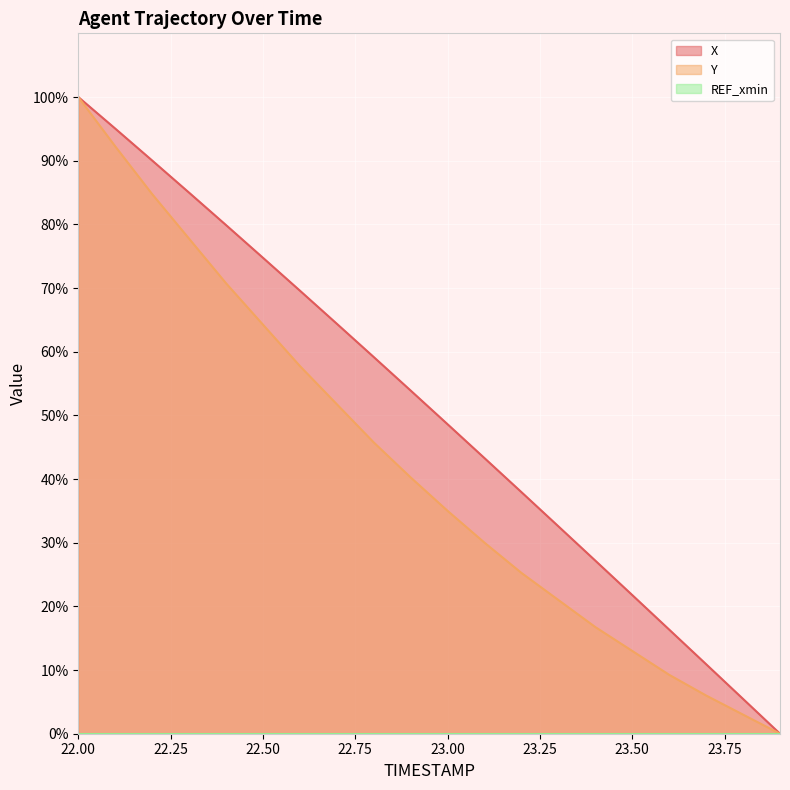

List the series in order of their peak value, lowest first.

X, Y